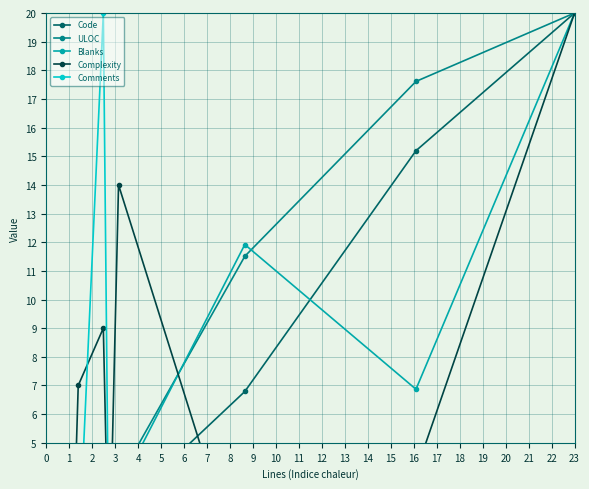

What is the maximum value shown in the chart?

20.0